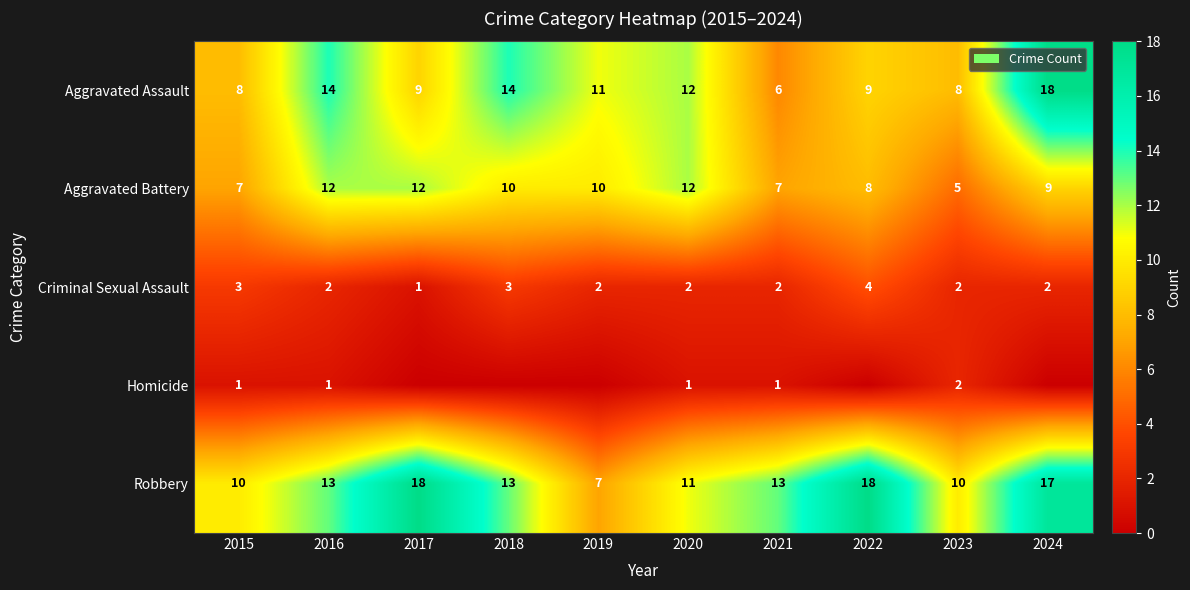

Which has a higher value, 2015 or 2022?

2022